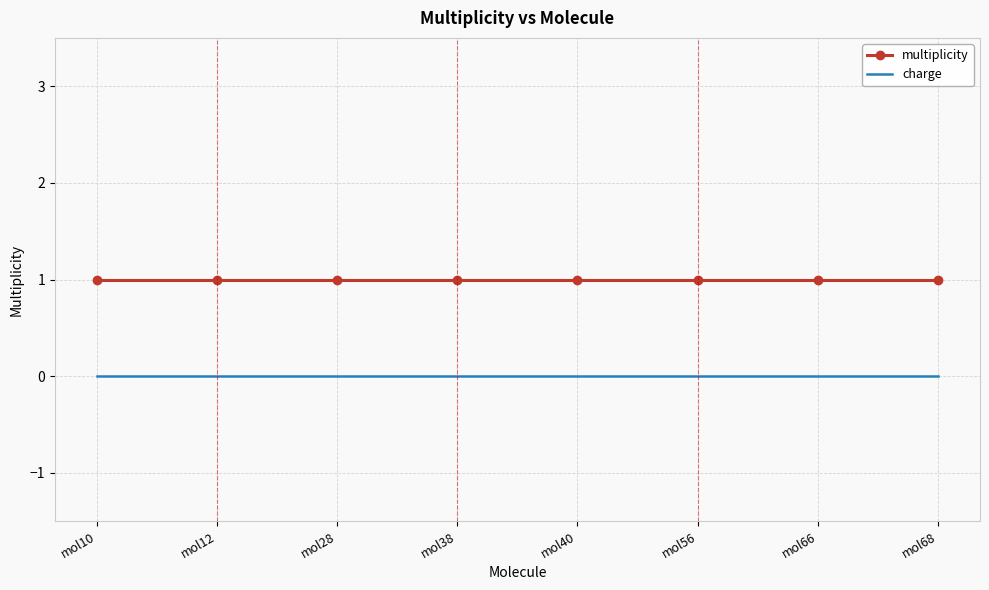

True or false: charge has a value of 0 at mol28.

True